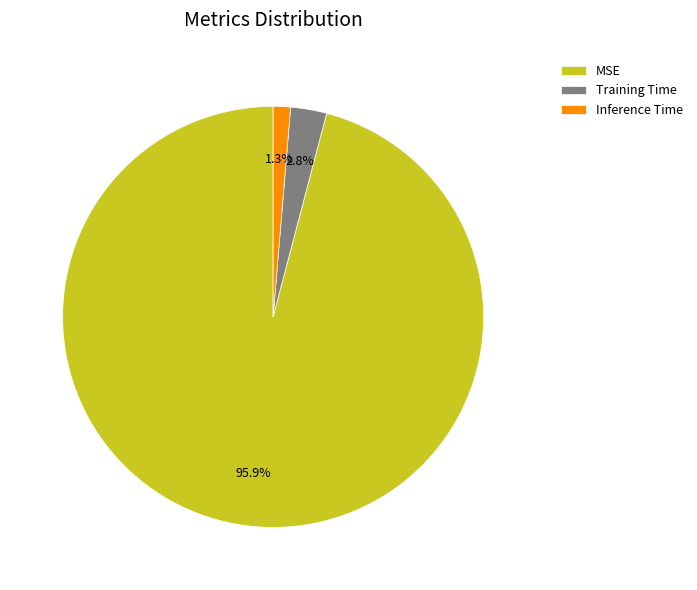

How many segments does this pie chart have?

3